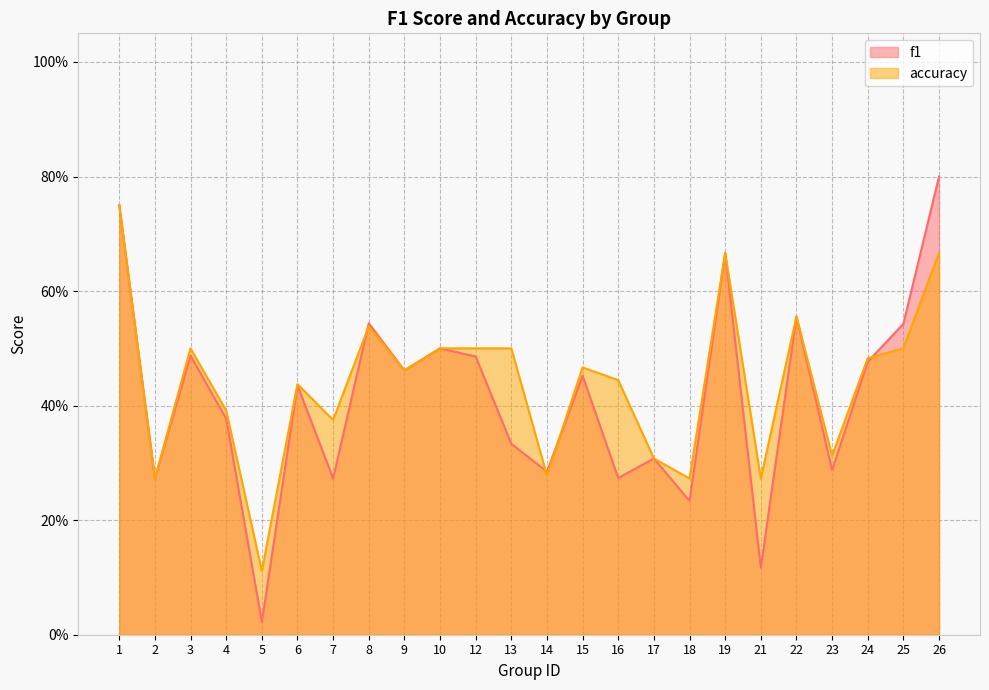

How many times do f1 and accuracy cross each other?

4